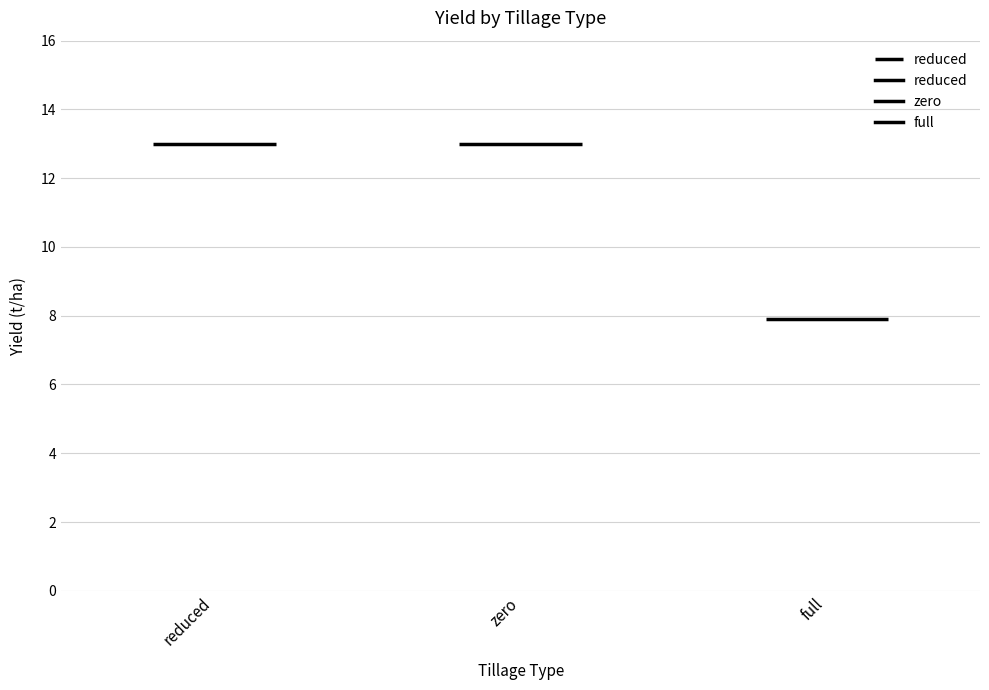

What is the label of the 2nd point from the right?

zero